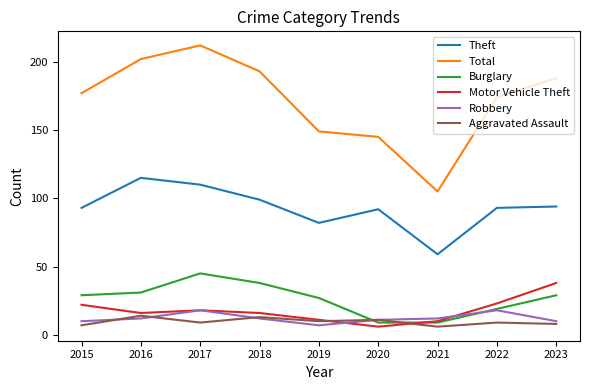

Read the Burglary value at 2017.

45